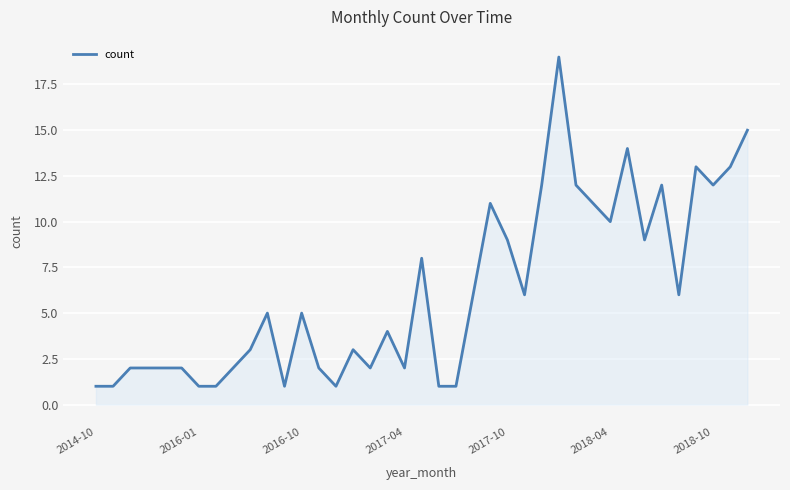

What is the maximum value shown in the chart?

19